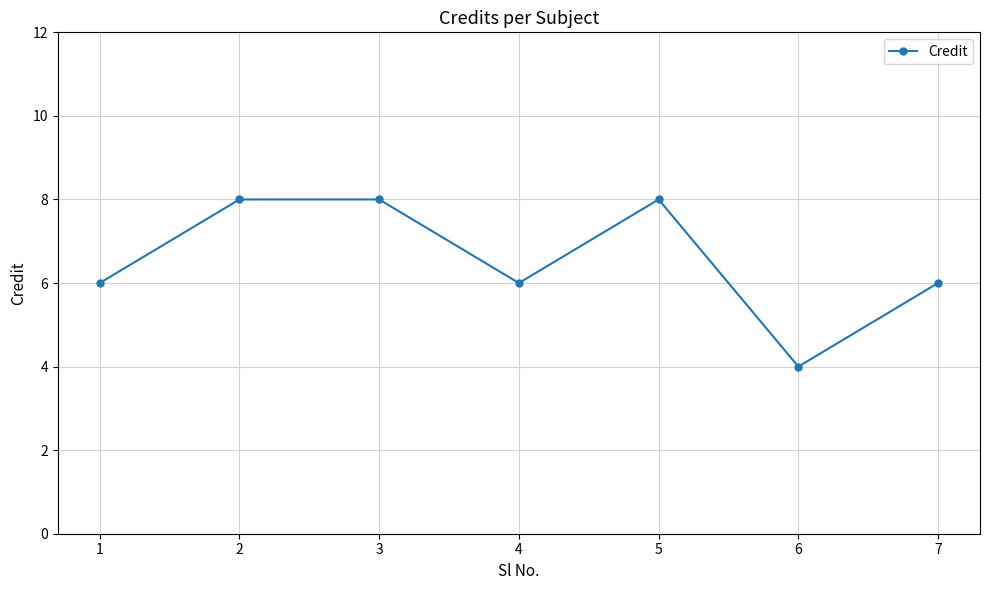

What is the greatest value displayed?

8